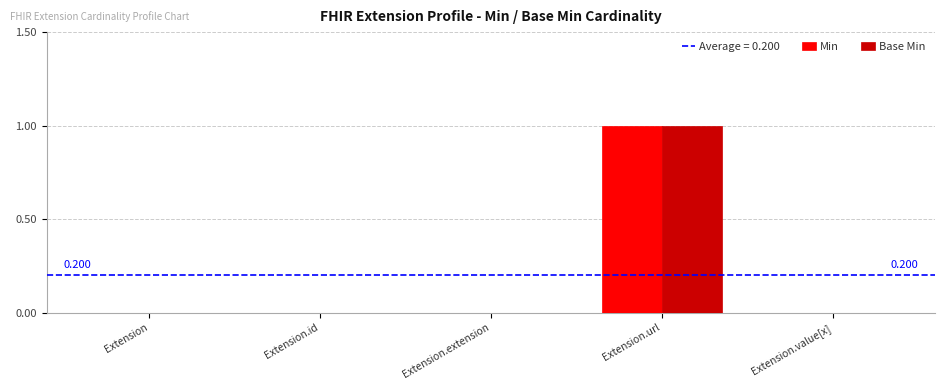

Which category has the highest value in the Base Min series?

Extension.url